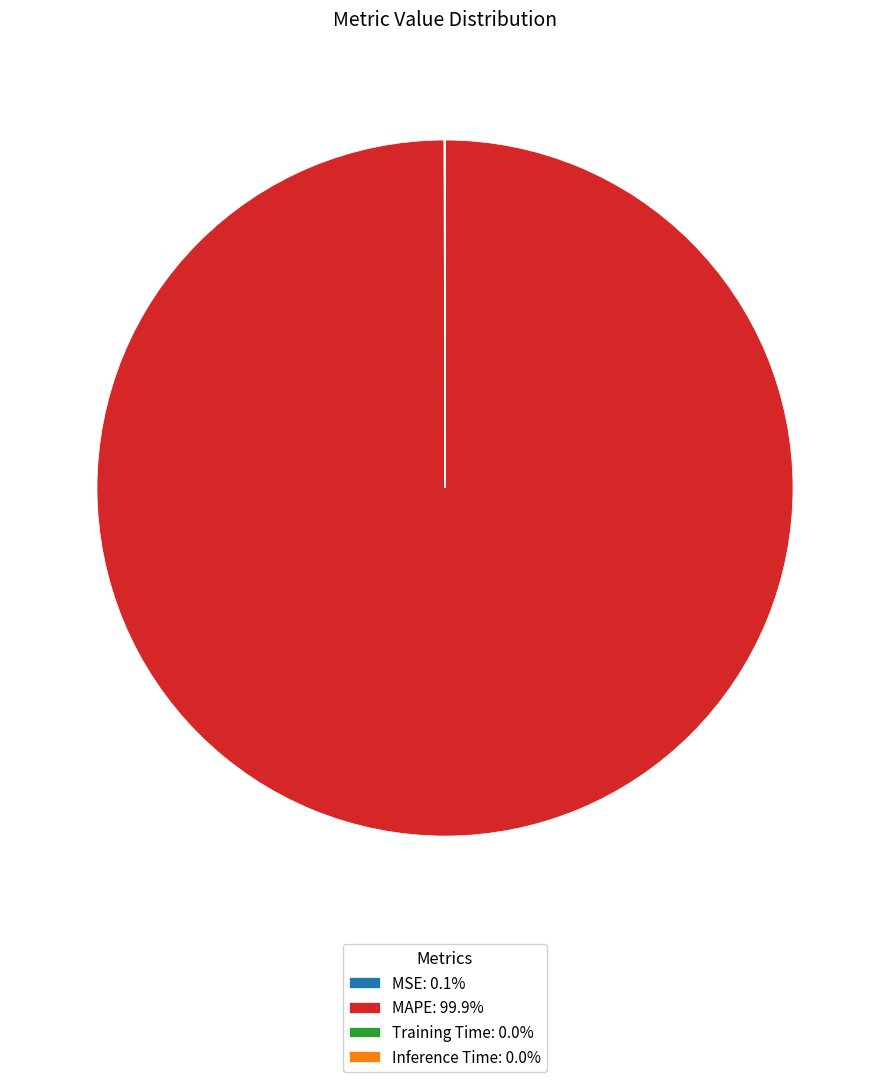

Is there any slice that represents more than half of the pie?

Yes